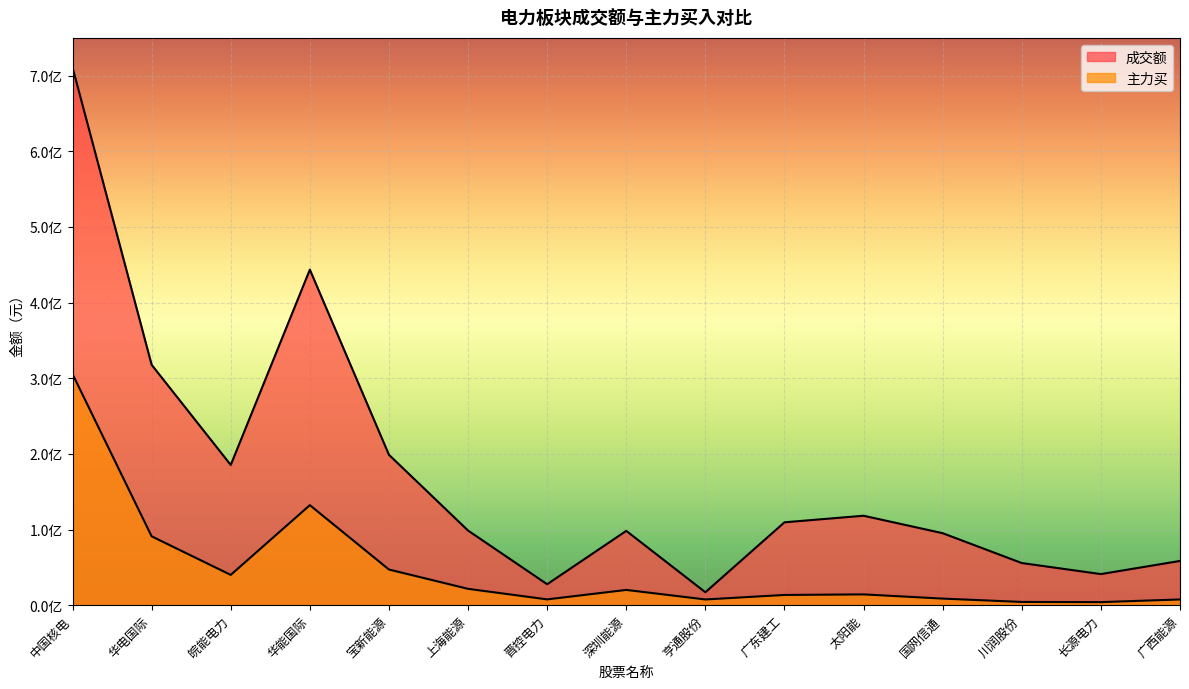

True or false: 主力买 has more than 2 interior local peaks.

True